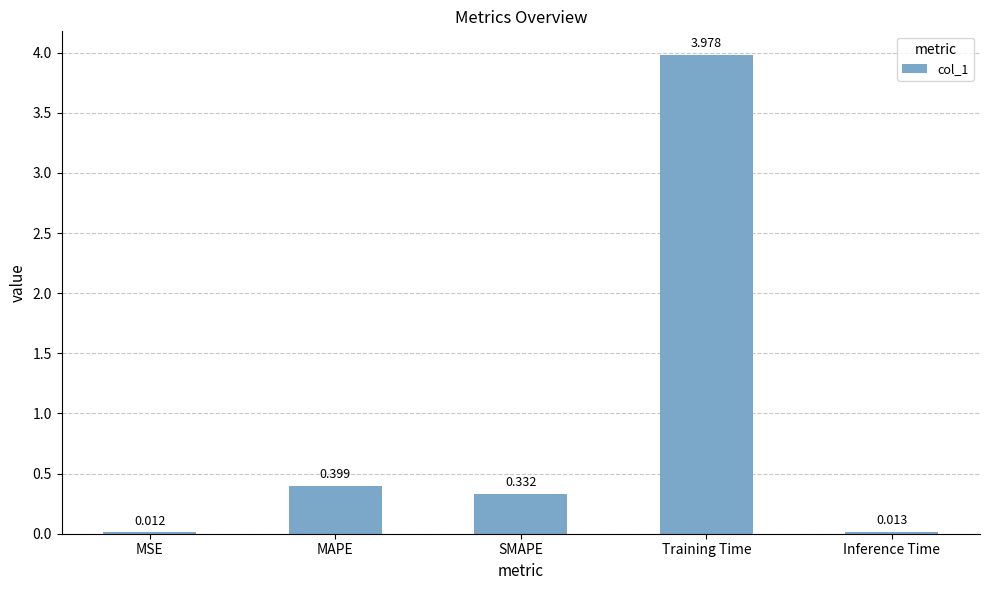

At which label is the value closest to 1?

MAPE